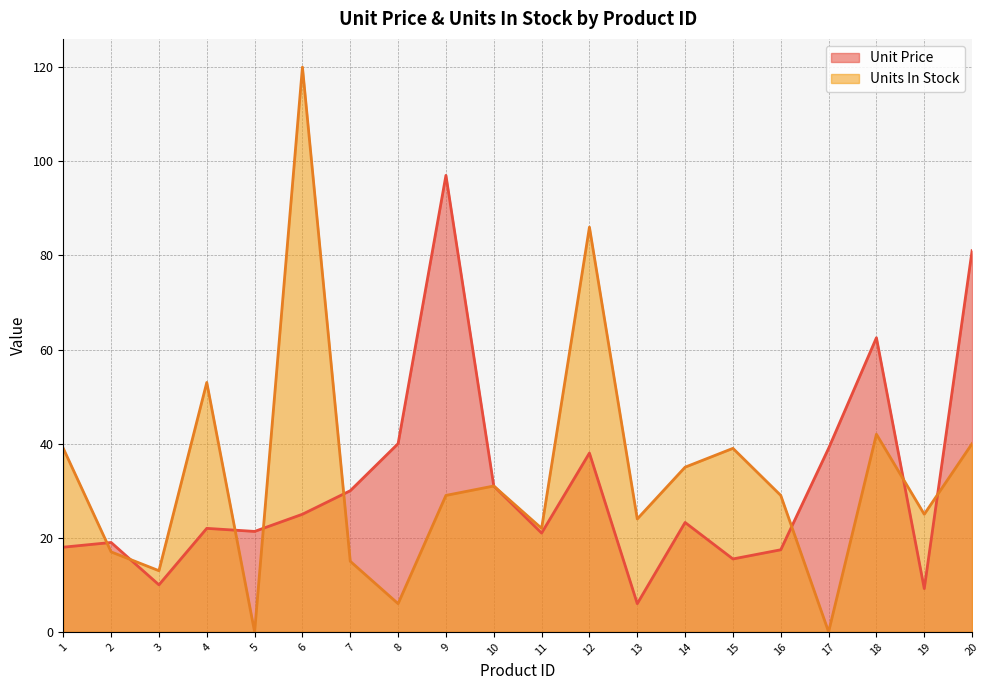

Where is the first local minimum for Unit Price?

3